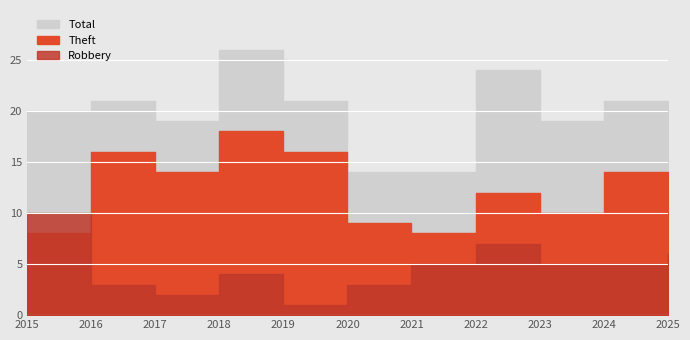

Is the value of Total at 2022 greater than the value of Theft at 2019?

Yes